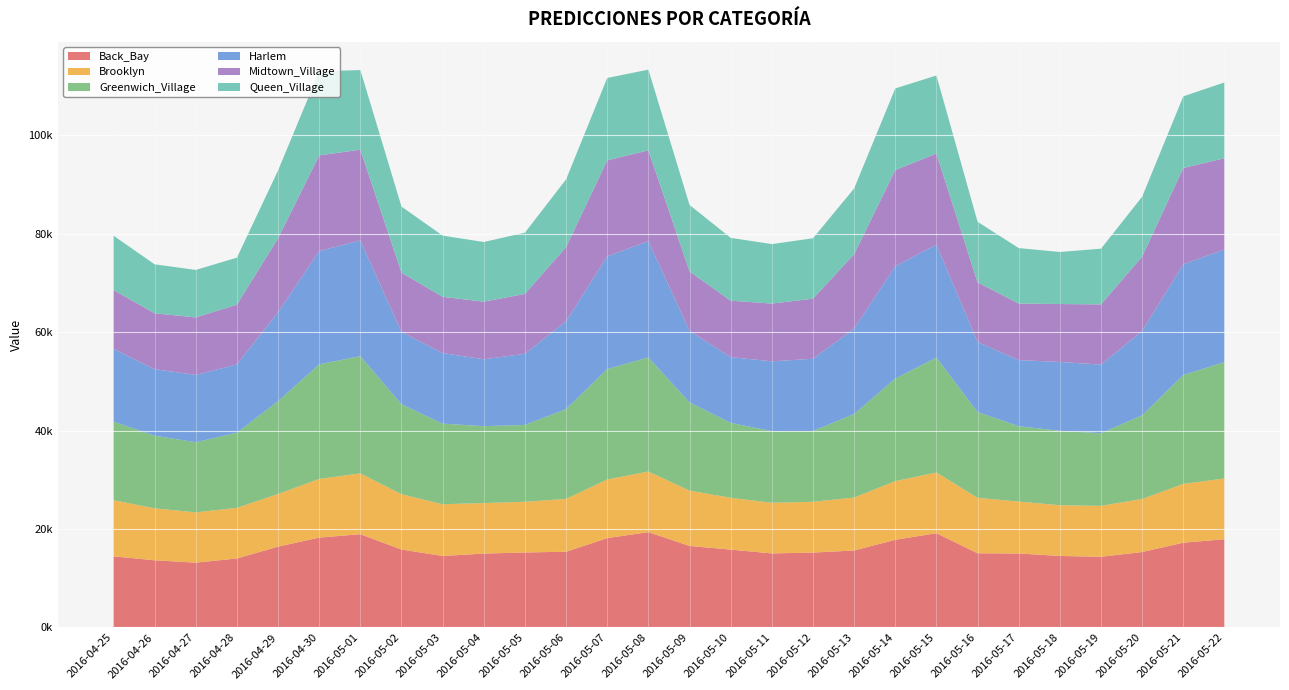

Reading left to right, transcribe all the data shown in this chart.

Back_Bay: 2016-04-25=14452.0	2016-04-26=13657.7	2016-04-27=13169.6	2016-04-28=14026.9	2016-04-29=16427.3	2016-04-30=18267.4	2016-05-01=18957.1	2016-05-02=15840.2	2016-05-03=14530.6	2016-05-04=15015.8	2016-05-05=15243.1	2016-05-06=15390.5	2016-05-07=18165.9	2016-05-08=19376.7	2016-05-09=16571.6	2016-05-10=15821.4	2016-05-11=15054.1	2016-05-12=15219.0	2016-05-13=15648.2	2016-05-14=17815.0	2016-05-15=19156.2	2016-05-16=15077.5	2016-05-17=15036.4	2016-05-18=14534.2	2016-05-19=14368.8	2016-05-20=15334.4	2016-05-21=17233.3	2016-05-22=17923.1
Brooklyn: 2016-04-25=11421.5	2016-04-26=10553.4	2016-04-27=10222.7	2016-04-28=10275.0	2016-04-29=10695.7	2016-04-30=11912.0	2016-05-01=12360.5	2016-05-02=11235.3	2016-05-03=10512.6	2016-05-04=10262.8	2016-05-05=10300.2	2016-05-06=10737.6	2016-05-07=11904.7	2016-05-08=12315.0	2016-05-09=11244.4	2016-05-10=10530.5	2016-05-11=10286.3	2016-05-12=10322.3	2016-05-13=10760.5	2016-05-14=11924.6	2016-05-15=12333.0	2016-05-16=11265.7	2016-05-17=10552.4	2016-05-18=10308.7	2016-05-19=10344.5	2016-05-20=10782.8	2016-05-21=11946.6	2016-05-22=12355.0
Greenwich_Village: 2016-04-25=15951.1	2016-04-26=14754.0	2016-04-27=14249.5	2016-04-28=15268.8	2016-04-29=18873.0	2016-04-30=23288.9	2016-05-01=23809.9	2016-05-02=18272.4	2016-05-03=16382.4	2016-05-04=15626.1	2016-05-05=15617.1	2016-05-06=18257.2	2016-05-07=22441.0	2016-05-08=23188.7	2016-05-09=17919.9	2016-05-10=15222.5	2016-05-11=14547.6	2016-05-12=14390.9	2016-05-13=16965.8	2016-05-14=20849.1	2016-05-15=23356.2	2016-05-16=17431.2	2016-05-17=15308.4	2016-05-18=15126.5	2016-05-19=14763.1	2016-05-20=16999.5	2016-05-21=22122.2	2016-05-22=23648.6
Harlem: 2016-04-25=14798.6	2016-04-26=13509.6	2016-04-27=13680.1	2016-04-28=13880.2	2016-04-29=18055.7	2016-04-30=22999.6	2016-05-01=23526.4	2016-05-02=14688.7	2016-05-03=14334.6	2016-05-04=13582.5	2016-05-05=14454.9	2016-05-06=17848.5	2016-05-07=22895.5	2016-05-08=23617.6	2016-05-09=14526.7	2016-05-10=13363.3	2016-05-11=14187.9	2016-05-12=14671.8	2016-05-13=17372.2	2016-05-14=22820.1	2016-05-15=22964.0	2016-05-16=14236.5	2016-05-17=13431.2	2016-05-18=13981.2	2016-05-19=13932.6	2016-05-20=17128.4	2016-05-21=22484.7	2016-05-22=22887.6
Midtown_Village: 2016-04-25=11949.9	2016-04-26=11363.6	2016-04-27=11674.9	2016-04-28=12136.3	2016-04-29=15035.2	2016-04-30=19448.6	2016-05-01=18425.6	2016-05-02=12048.8	2016-05-03=11428.8	2016-05-04=11705.8	2016-05-05=12166.8	2016-05-06=15070.6	2016-05-07=19502.3	2016-05-08=18454.7	2016-05-09=12080.9	2016-05-10=11461.6	2016-05-11=11738.3	2016-05-12=12199.5	2016-05-13=15103.4	2016-05-14=19535.6	2016-05-15=18487.4	2016-05-16=12113.7	2016-05-17=11494.4	2016-05-18=11771.1	2016-05-19=12232.4	2016-05-20=15136.3	2016-05-21=19568.5	2016-05-22=18520.3
Queen_Village: 2016-04-25=11039.1	2016-04-26=9950.7	2016-04-27=9654.2	2016-04-28=9553.6	2016-04-29=13761.1	2016-04-30=17077.7	2016-05-01=16181.4	2016-05-02=13430.6	2016-05-03=12430.3	2016-05-04=12129.2	2016-05-05=12443.6	2016-05-06=13745.6	2016-05-07=16745.0	2016-05-08=16390.0	2016-05-09=13508.9	2016-05-10=12767.6	2016-05-11=12083.4	2016-05-12=12275.5	2016-05-13=13346.0	2016-05-14=16579.6	2016-05-15=15854.2	2016-05-16=12309.1	2016-05-17=11267.2	2016-05-18=10574.1	2016-05-19=11322.0	2016-05-20=12152.3	2016-05-21=14560.5	2016-05-22=15412.2